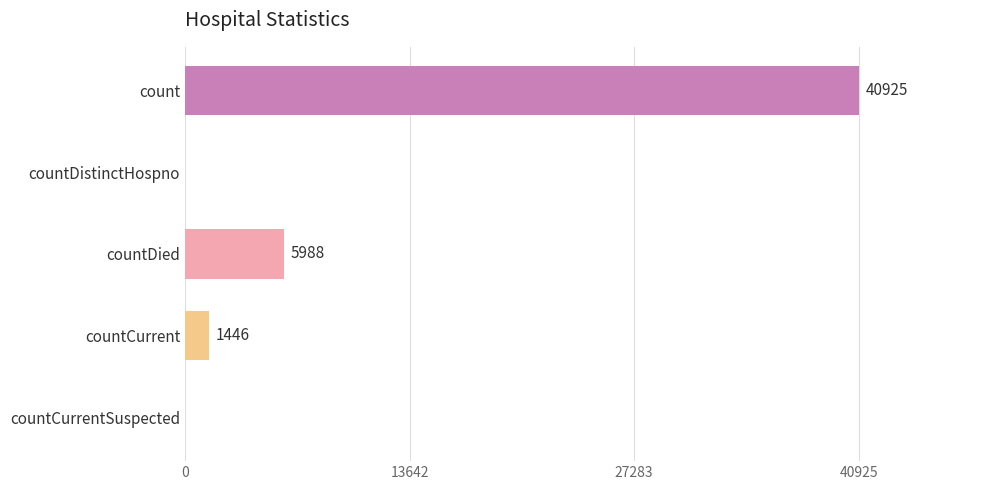

Reading bottom to top, list all the values displayed in this chart.

countCurrentSuspected=0	countCurrent=1446	countDied=5988	countDistinctHospno=0	count=40925